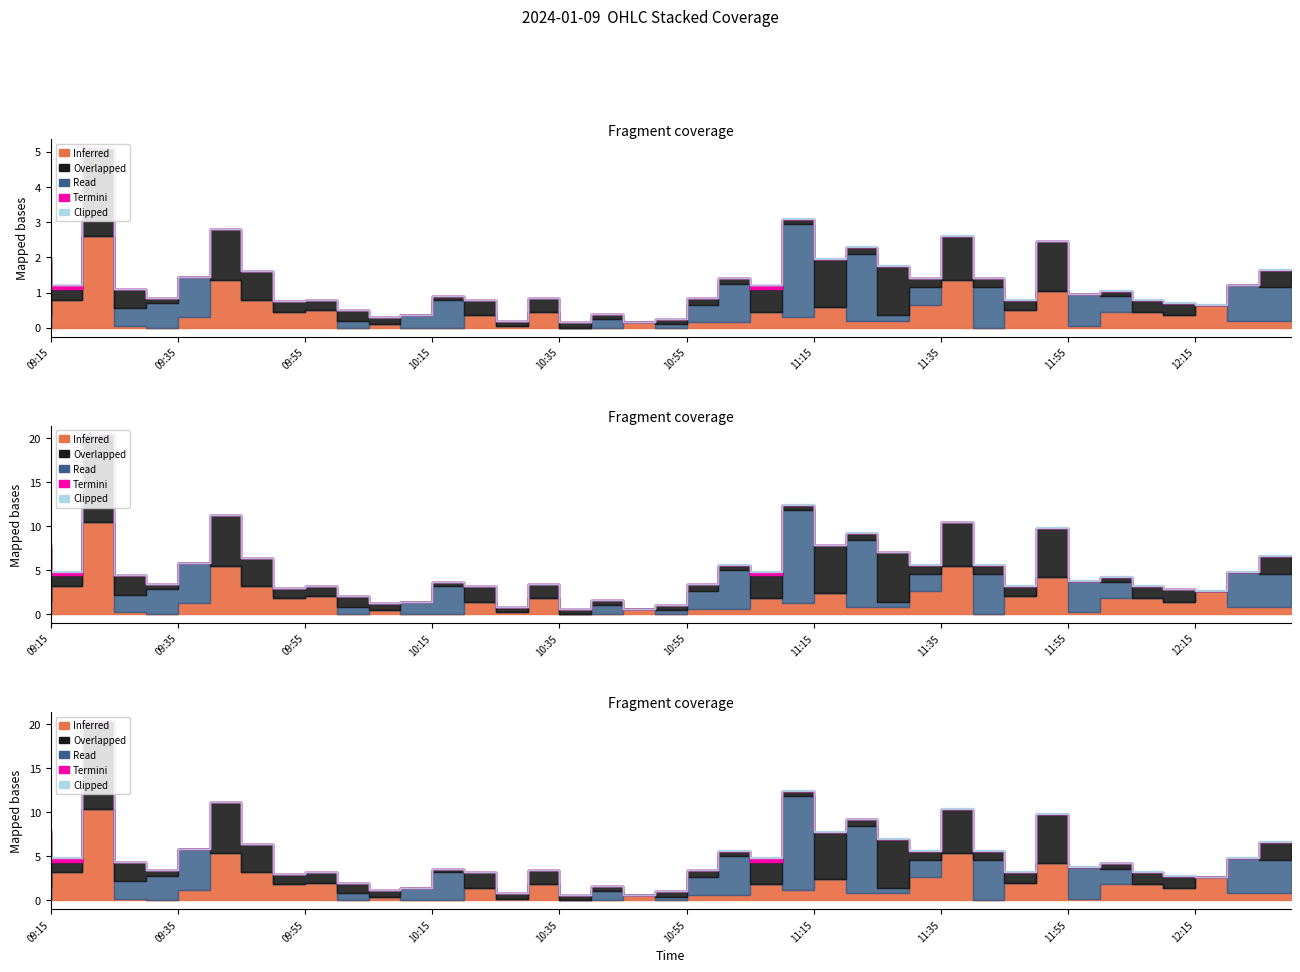

The OpenDay series shows 69.5 at 12:05. True or false?

False